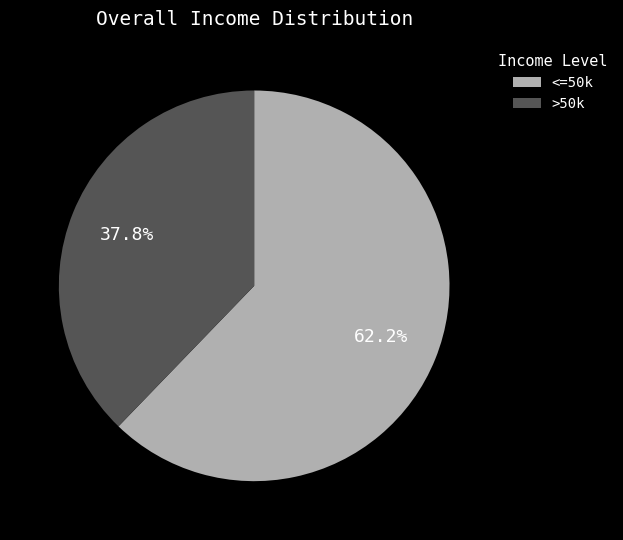

What is the smallest slice in the pie chart?

>50k